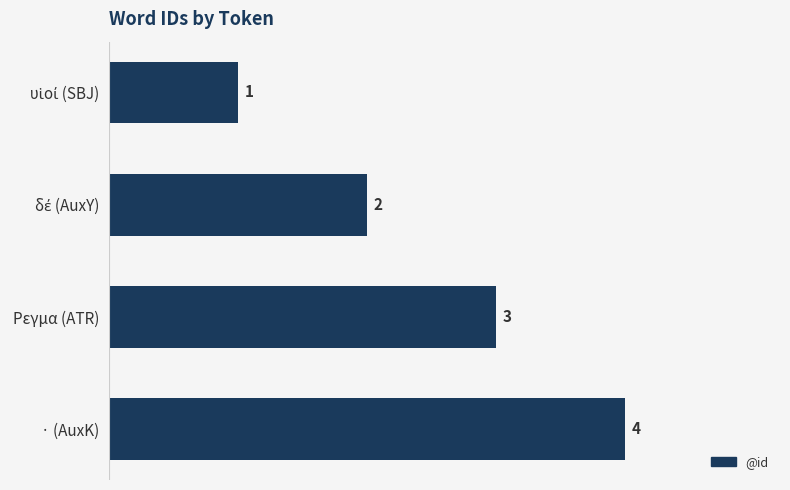

What is the approximate value at Ρεγμα (ATR)?

3